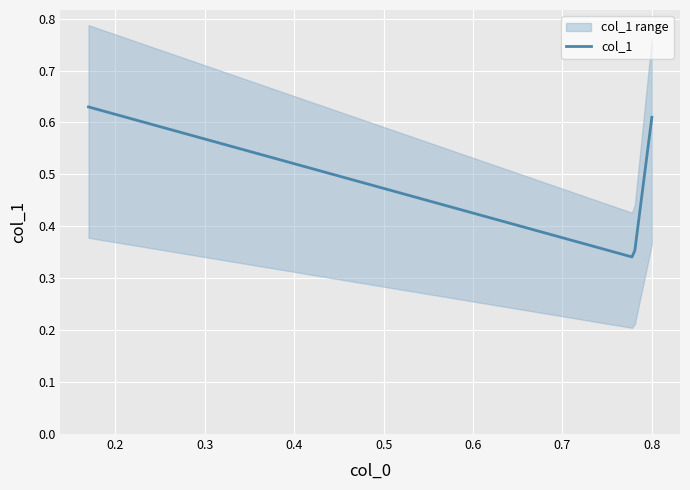

Reading left to right, transcribe all the data shown in this chart.

0.6	0.3	0.3	0.6